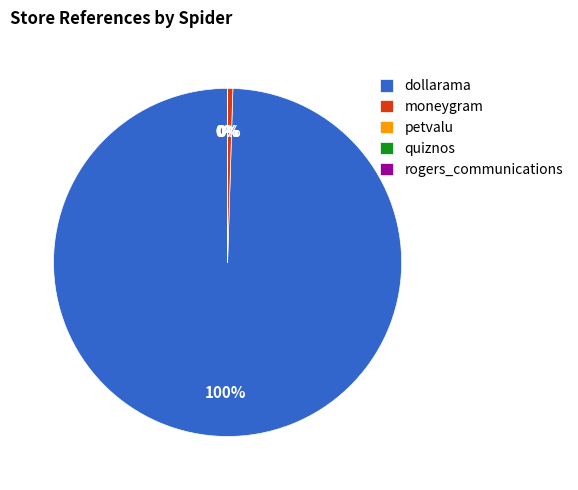

True or false: dollarama accounts for 92% of the total.

False